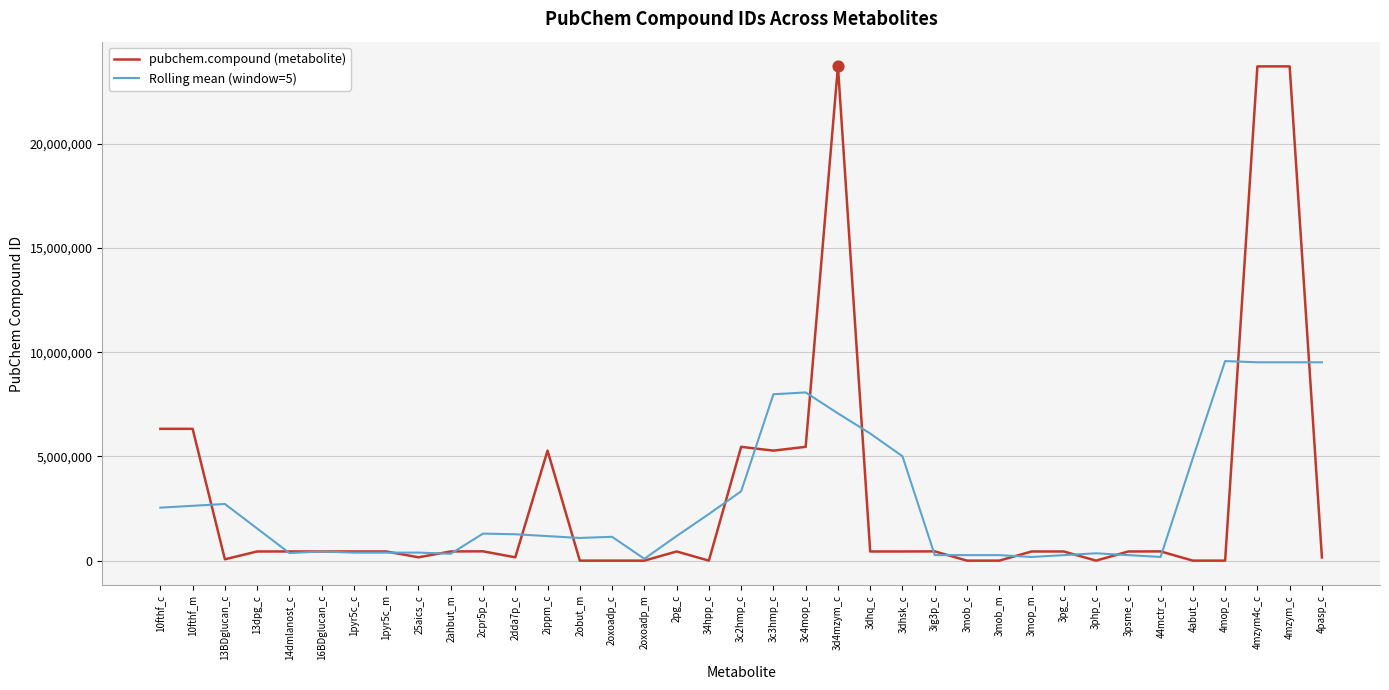

Which series has the largest range (max minus min)?

pubchem.compound (metabolite)